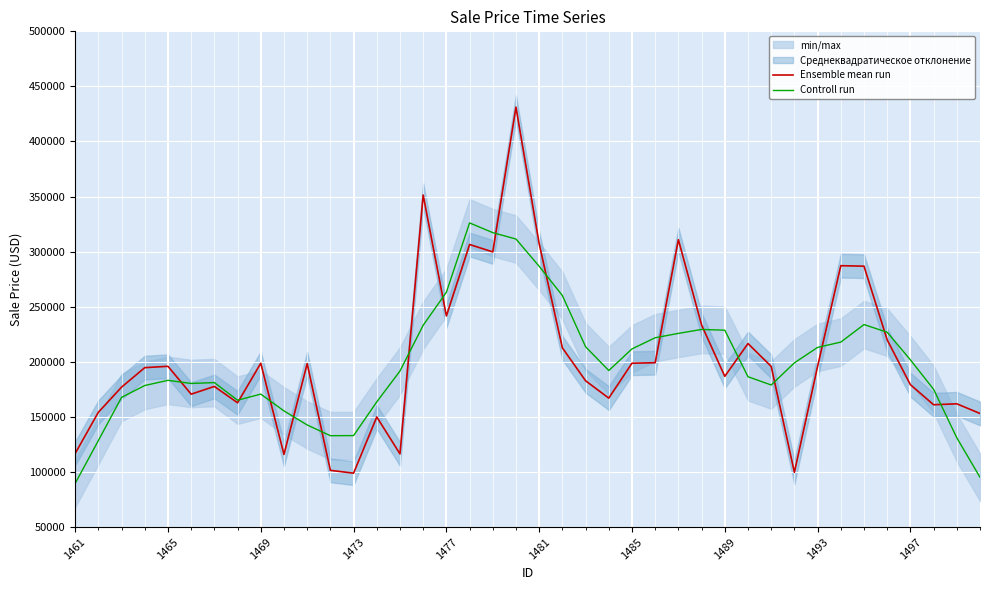

What is the lowest value of the Ensemble mean run series?

98915.9